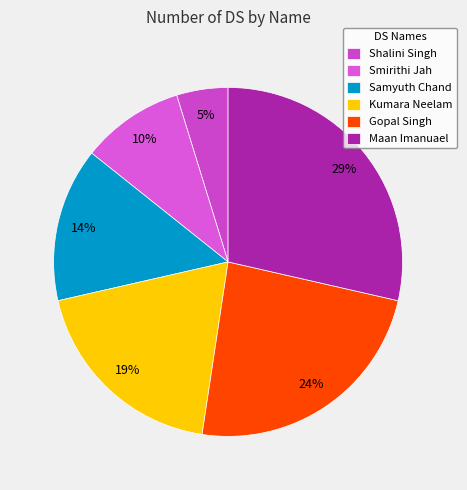

Which slice is the smallest?

Shalini Singh